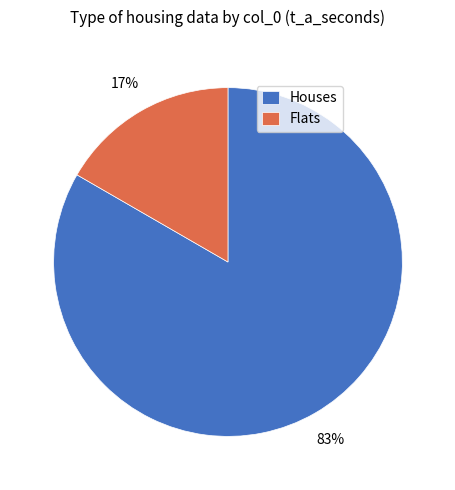

Which slice is the largest?

Houses